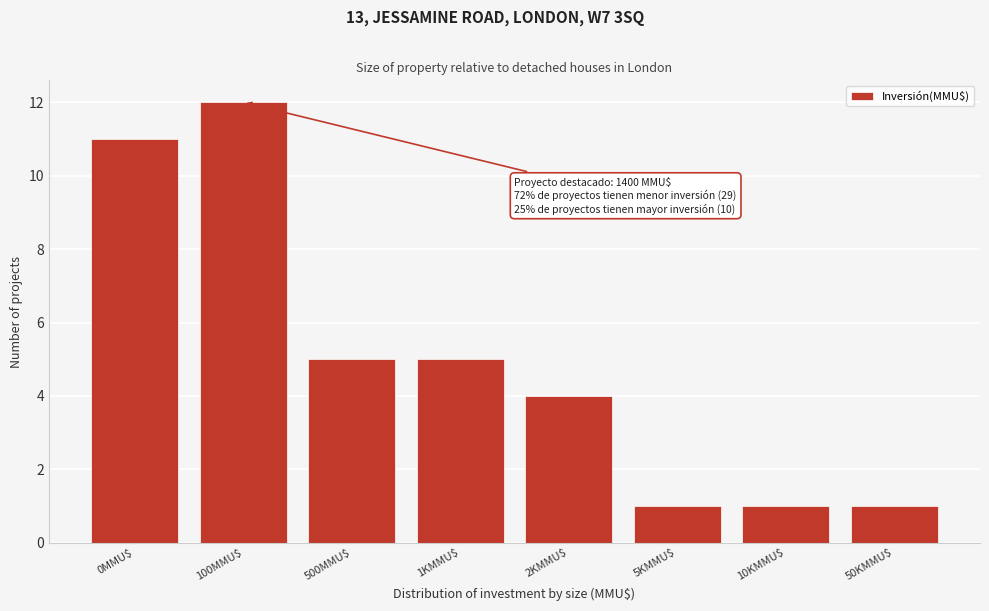

Reading right to left, list all the values displayed in this chart.

1	1	1	4	5	5	12	11